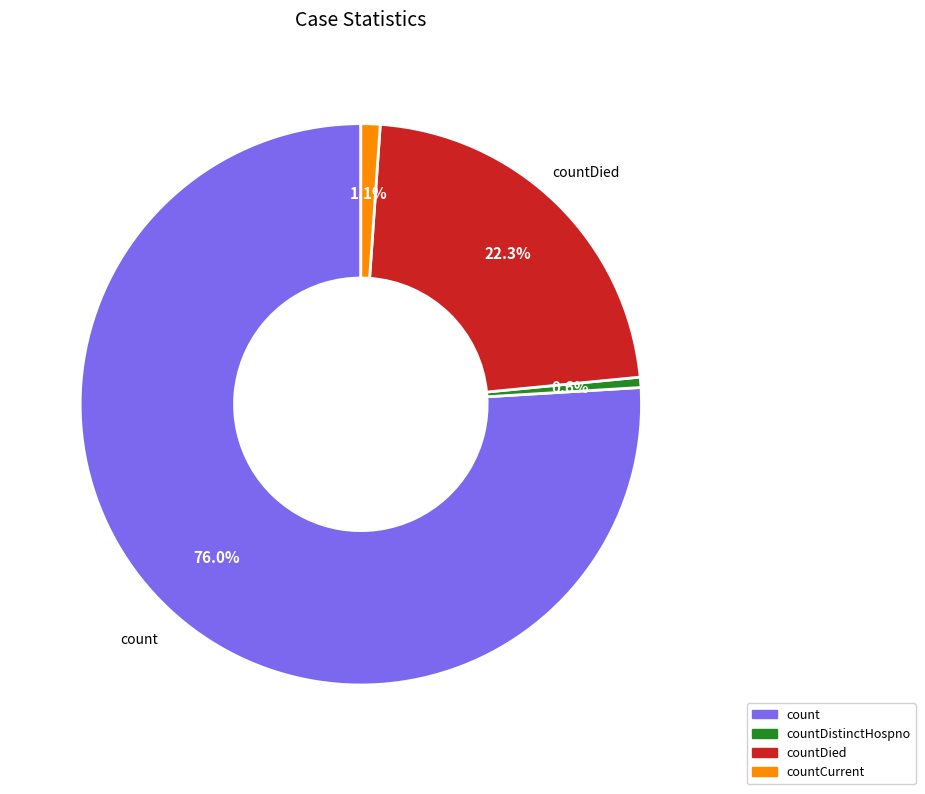

Approximately how many times larger is the value at count compared to countDied?

3.4